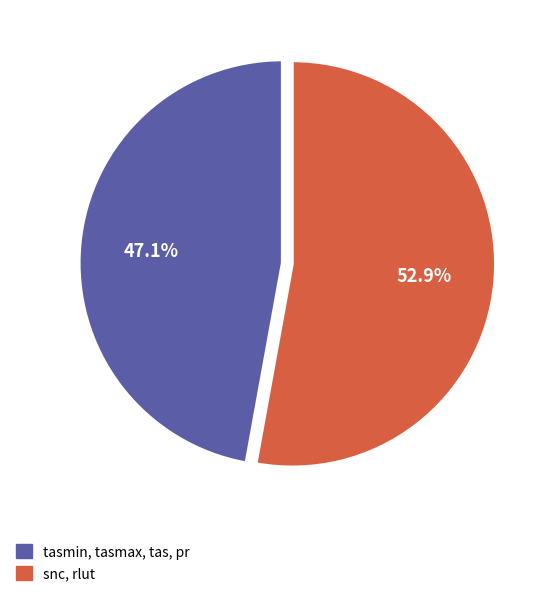

What is the total percentage of tasmin, tasmax, tas, pr and snc, rlut?

100.0%